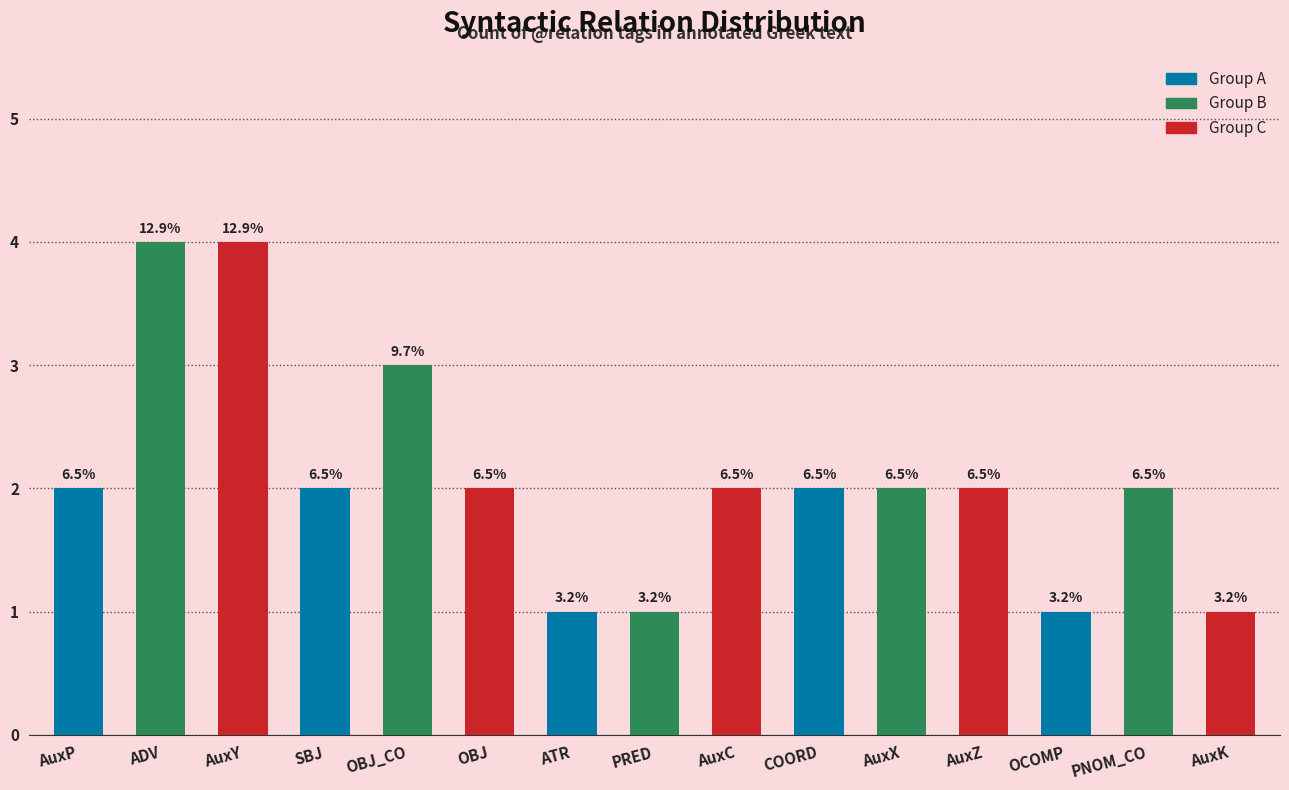

Is it true that the value at AuxC is 3?

False